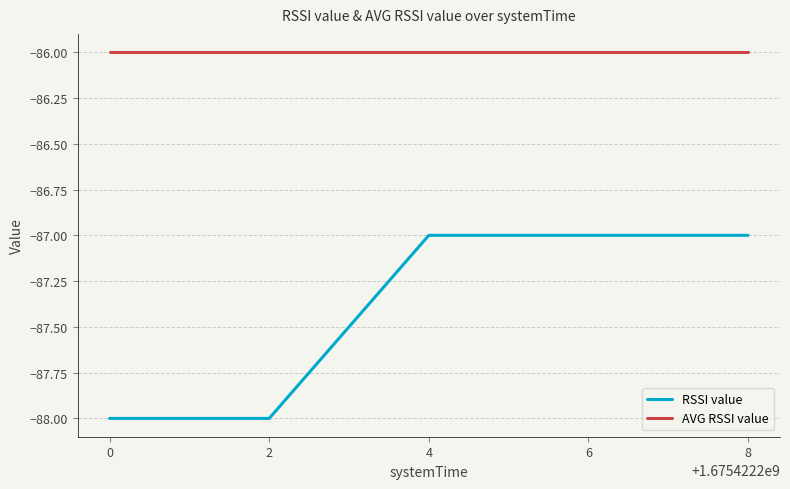

List the series in order of their overall mean, lowest first.

RSSI value, AVG RSSI value